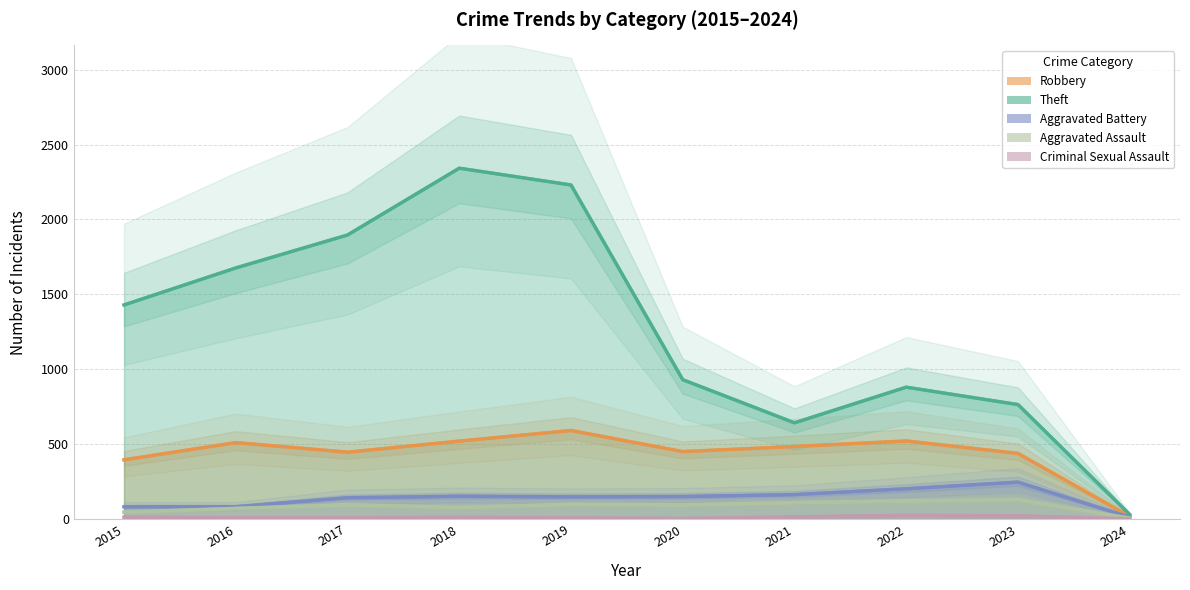

Is this an area chart (filled region under the line)?

No